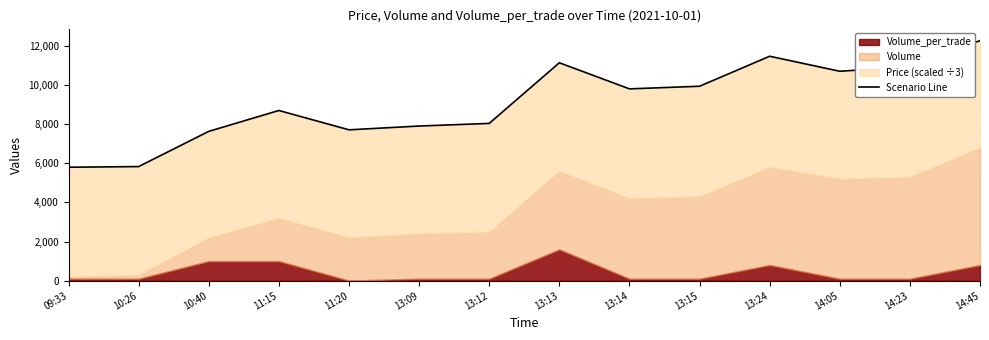

True or false: the data has more than 0 interior local peaks.

True